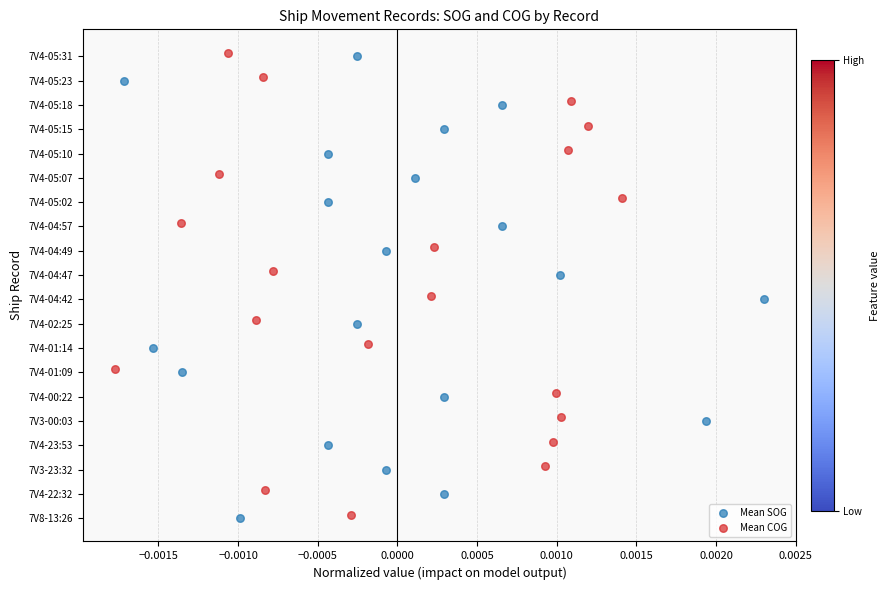

Which series reaches the maximum Y coordinate?

Mean COG